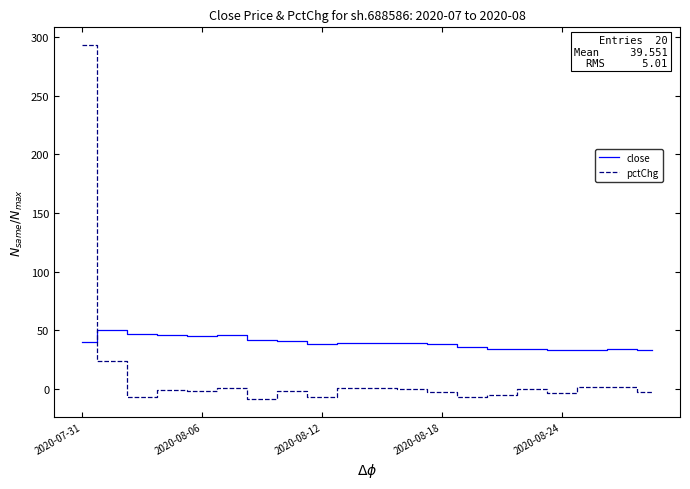

What is the difference between the maximum and minimum values in the pctChg series?

301.4